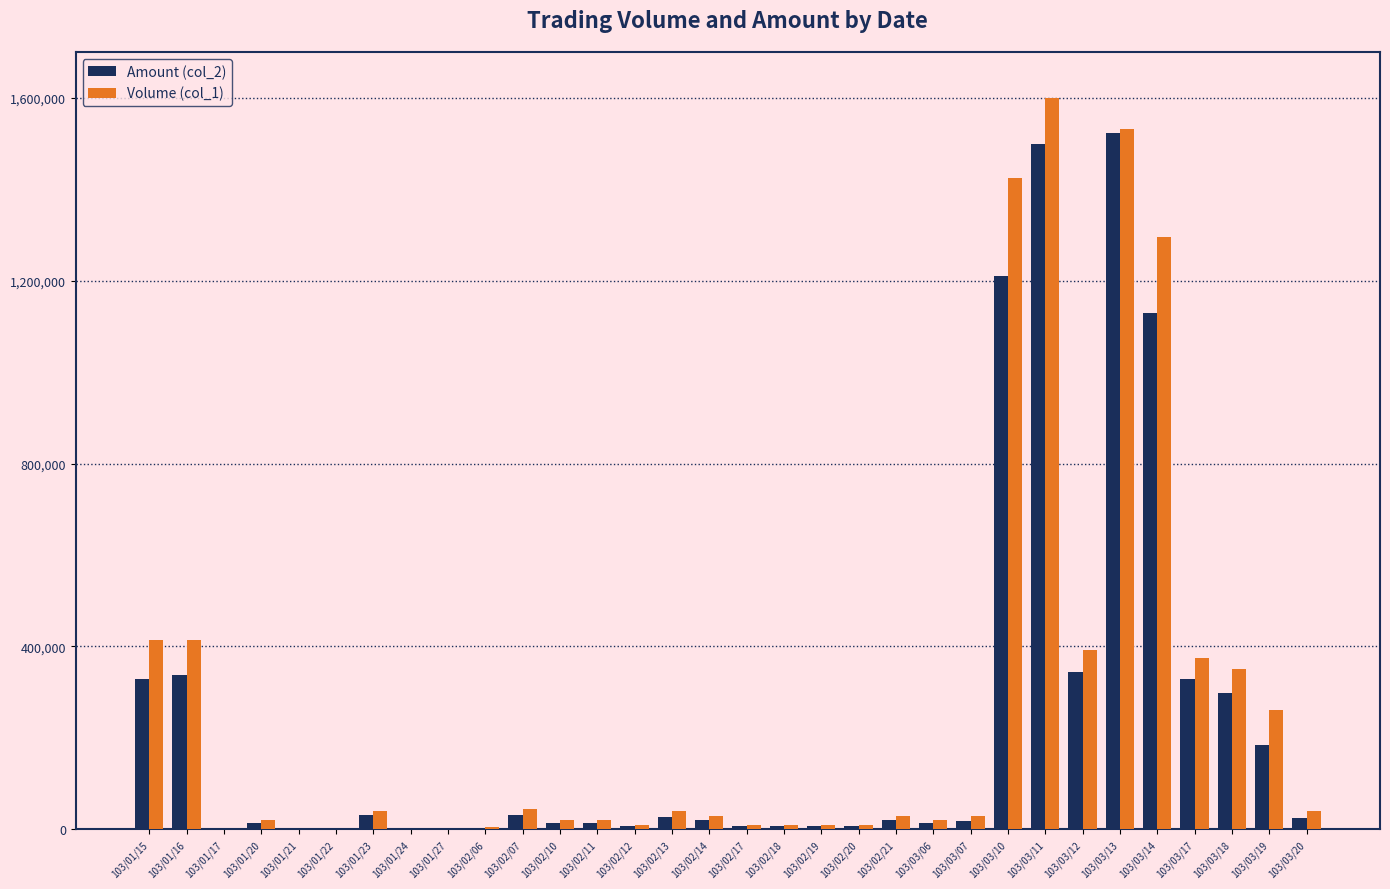

What is the spread (max minus min) of values at 103/03/13?

7820